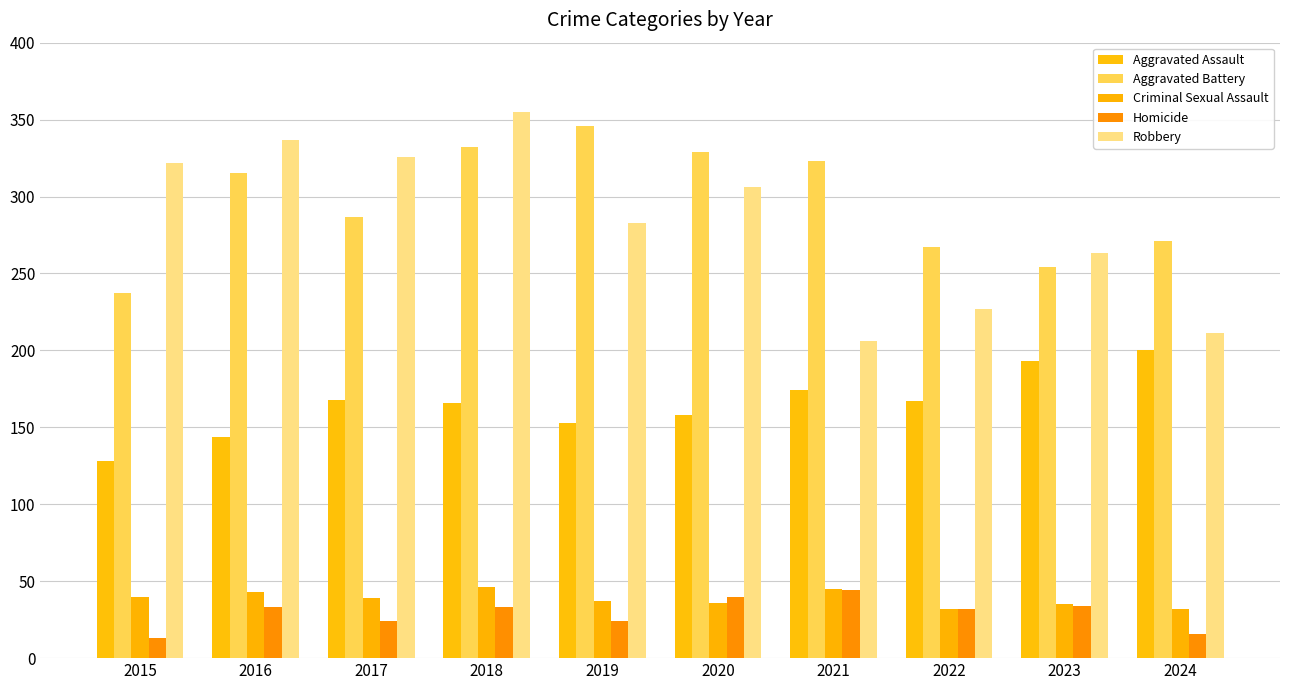

How many bars are there in total?

50